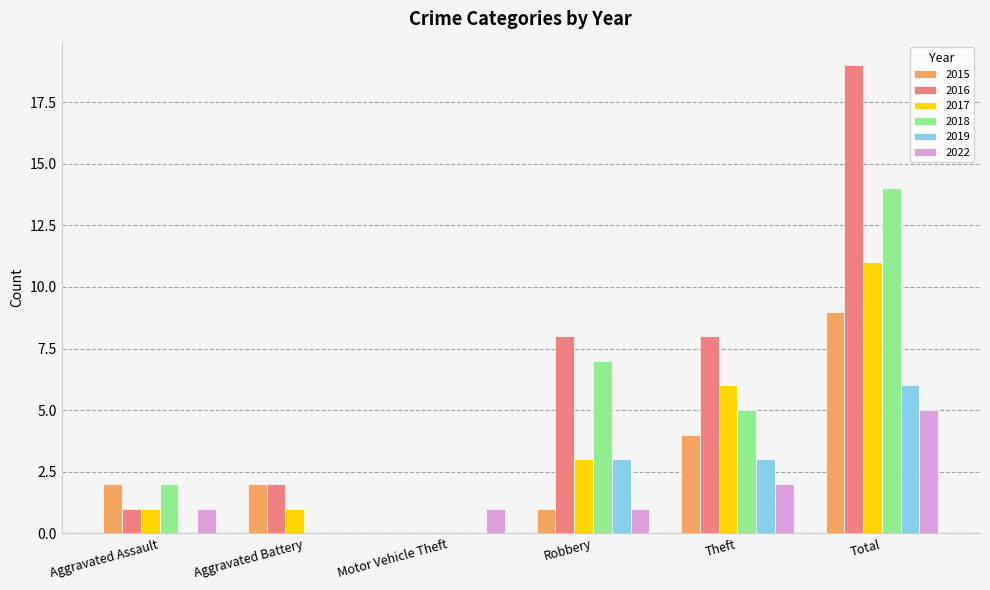

Which label corresponds to the largest value in the chart?

Total